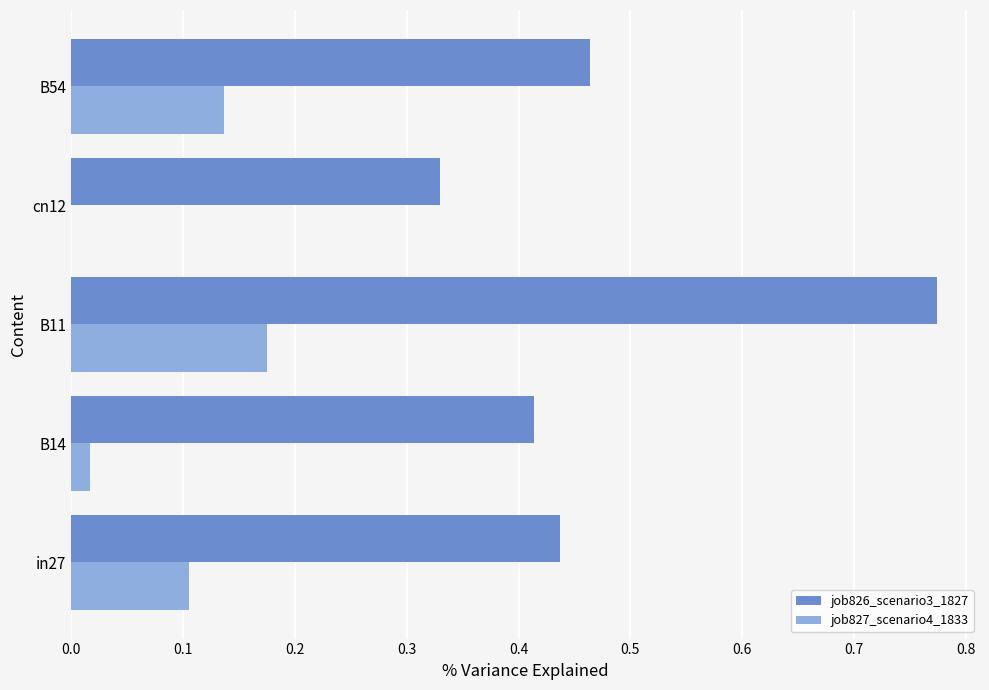

At which label does job826_scenario3_1827 reach its peak?

B11